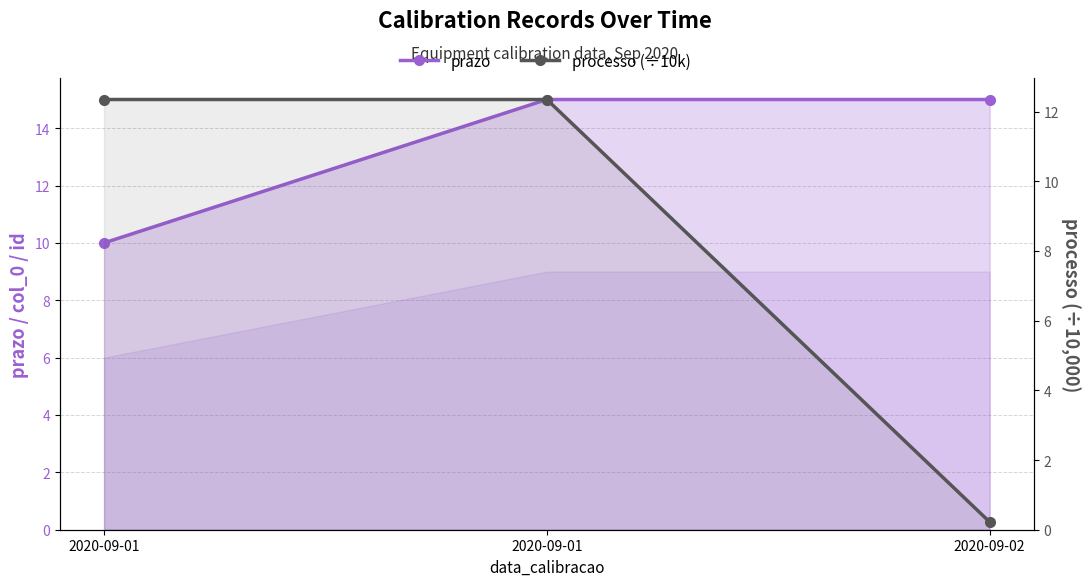

Is the value of processo (÷10k) at 2020-09-01 greater than the value of prazo at 2020-09-02?

No